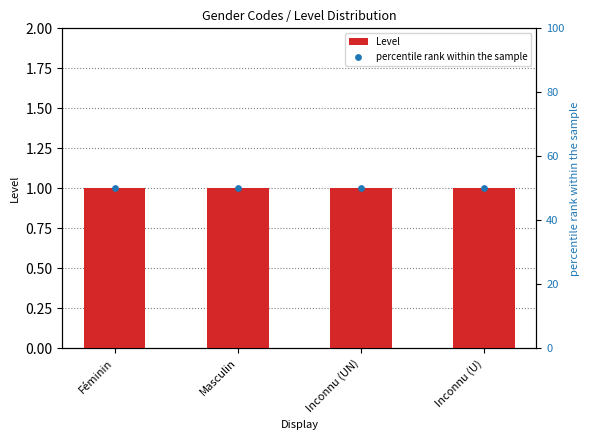

Which series reaches the minimum Y coordinate?

Level